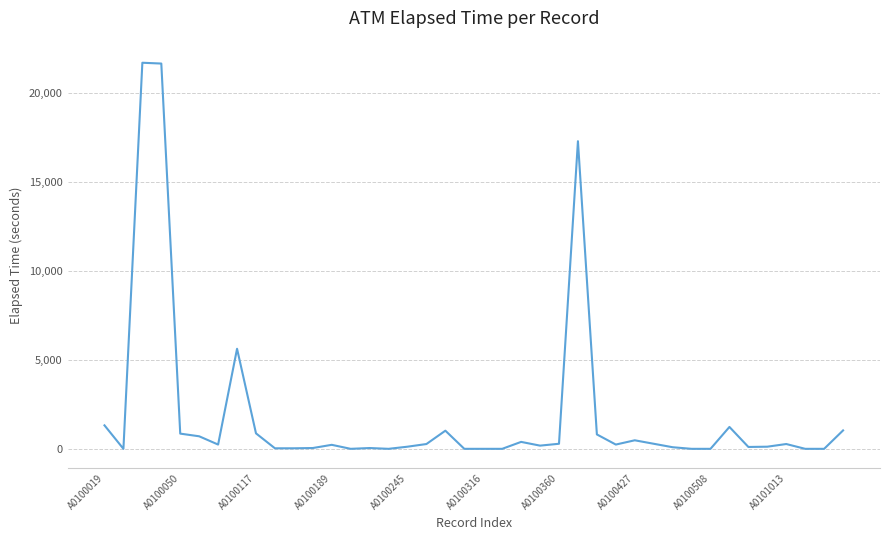

True or false: the data has more than 1 interior local peaks.

True